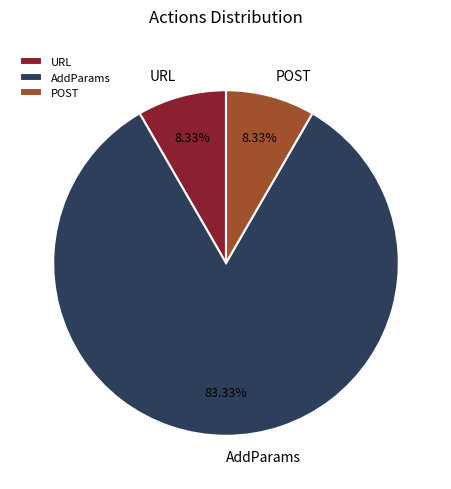

How many slices are in this pie chart?

3